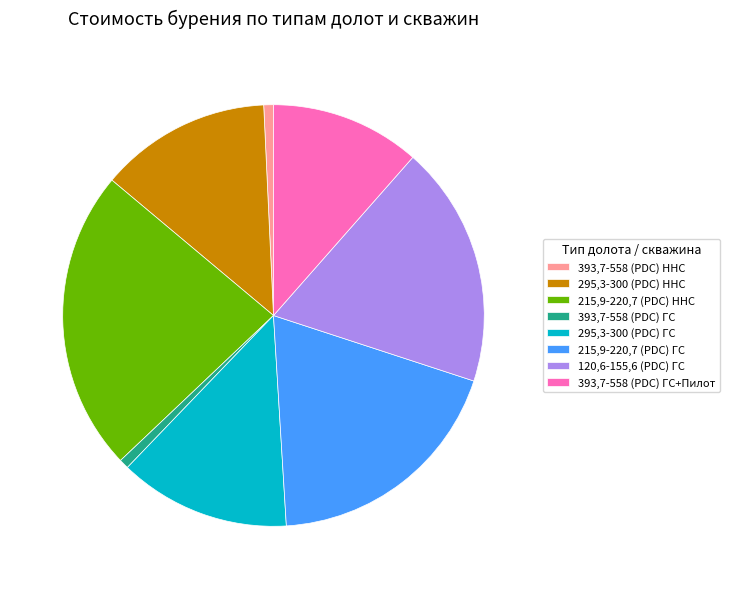

Combined, do 295,3-300 (PDC) ГС and 295,3-300 (PDC) ННС account for over 50%?

No